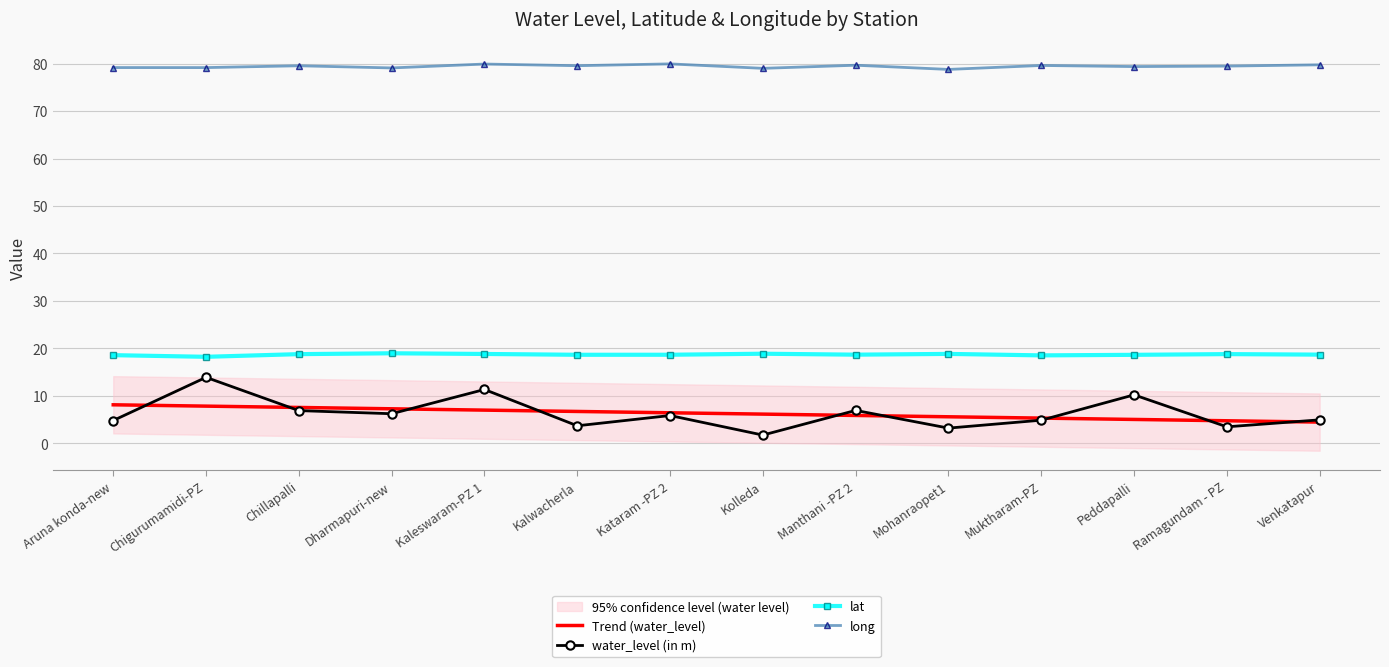

What is the difference between the maximum and minimum values in the water_level (in m) series?

12.2